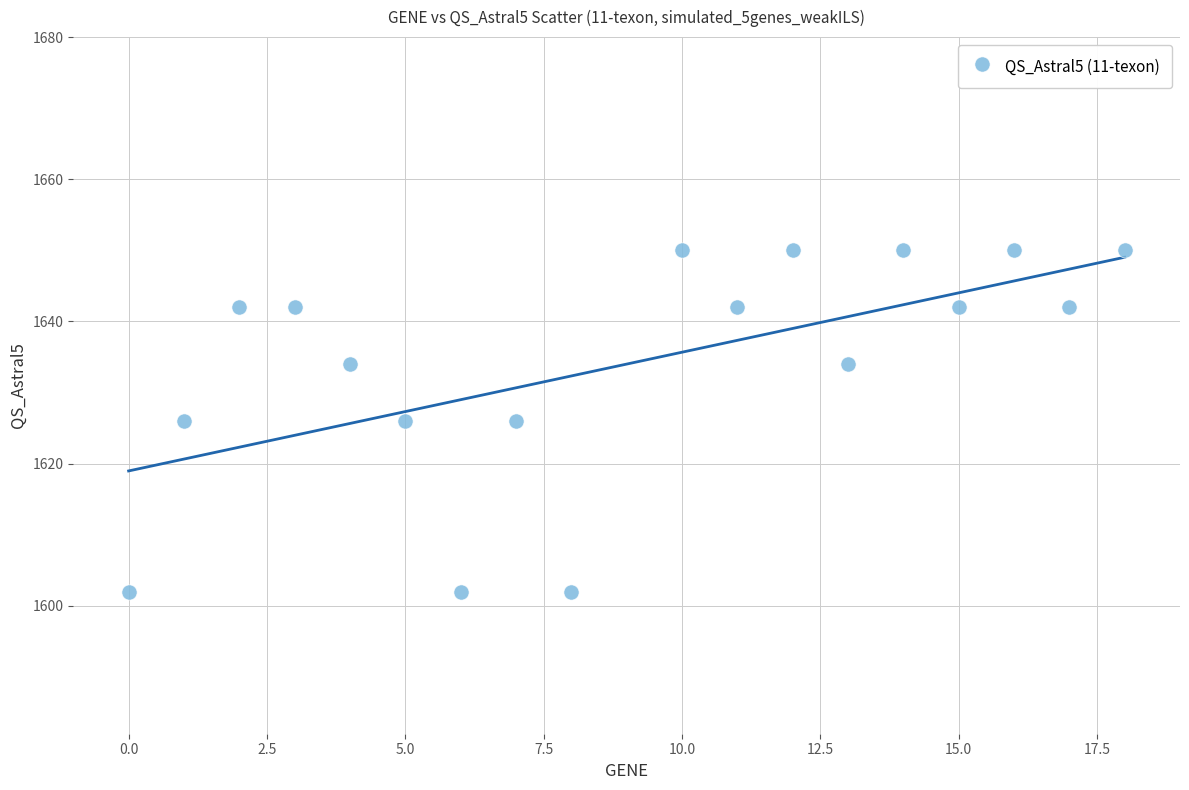

What is the range of Y values (max minus min)?

48